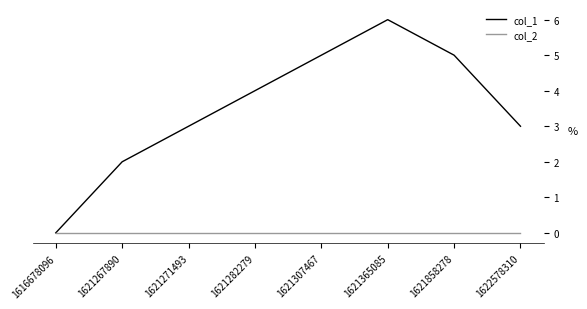

Between 1621307467 and 1621365085, which series saw the biggest shift?

col_1